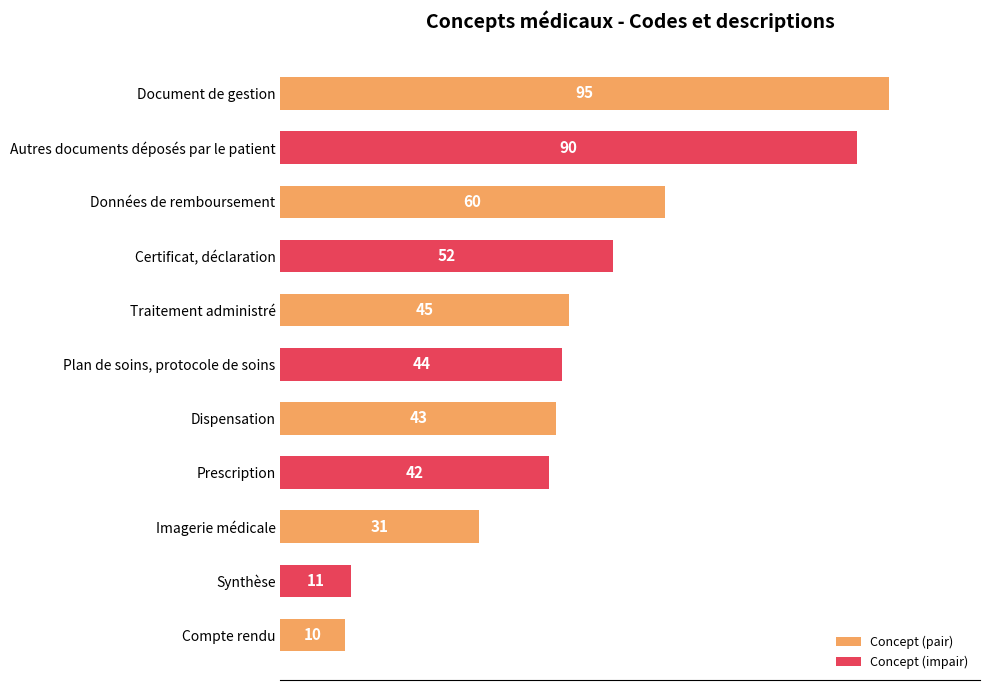

Are the bars horizontal?

Yes